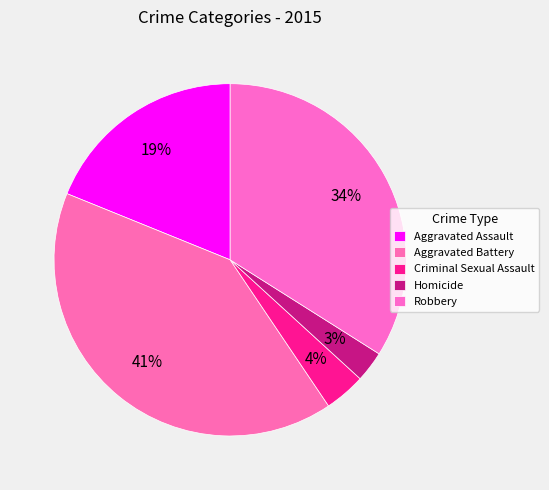

To the nearest percent, what is the average slice percentage?

20%